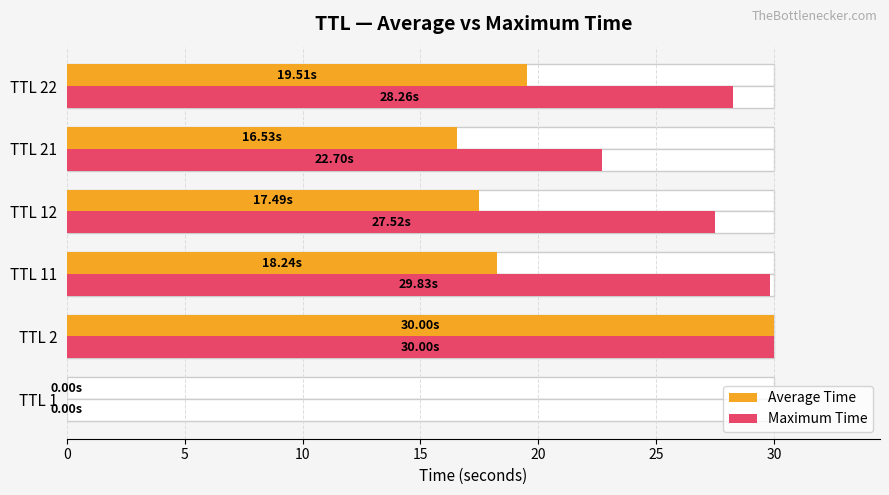

The Maximum Time series shows 0.0 at TTL 1. True or false?

True